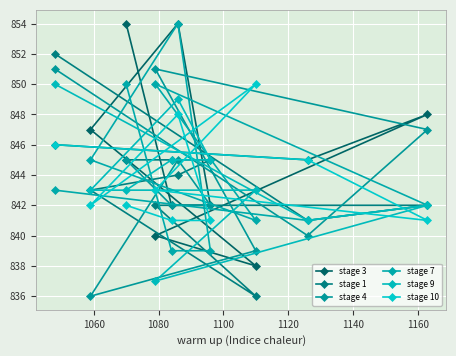

What are all the series names shown in the legend?

stage 3, stage 1, stage 4, stage 7, stage 9, stage 10